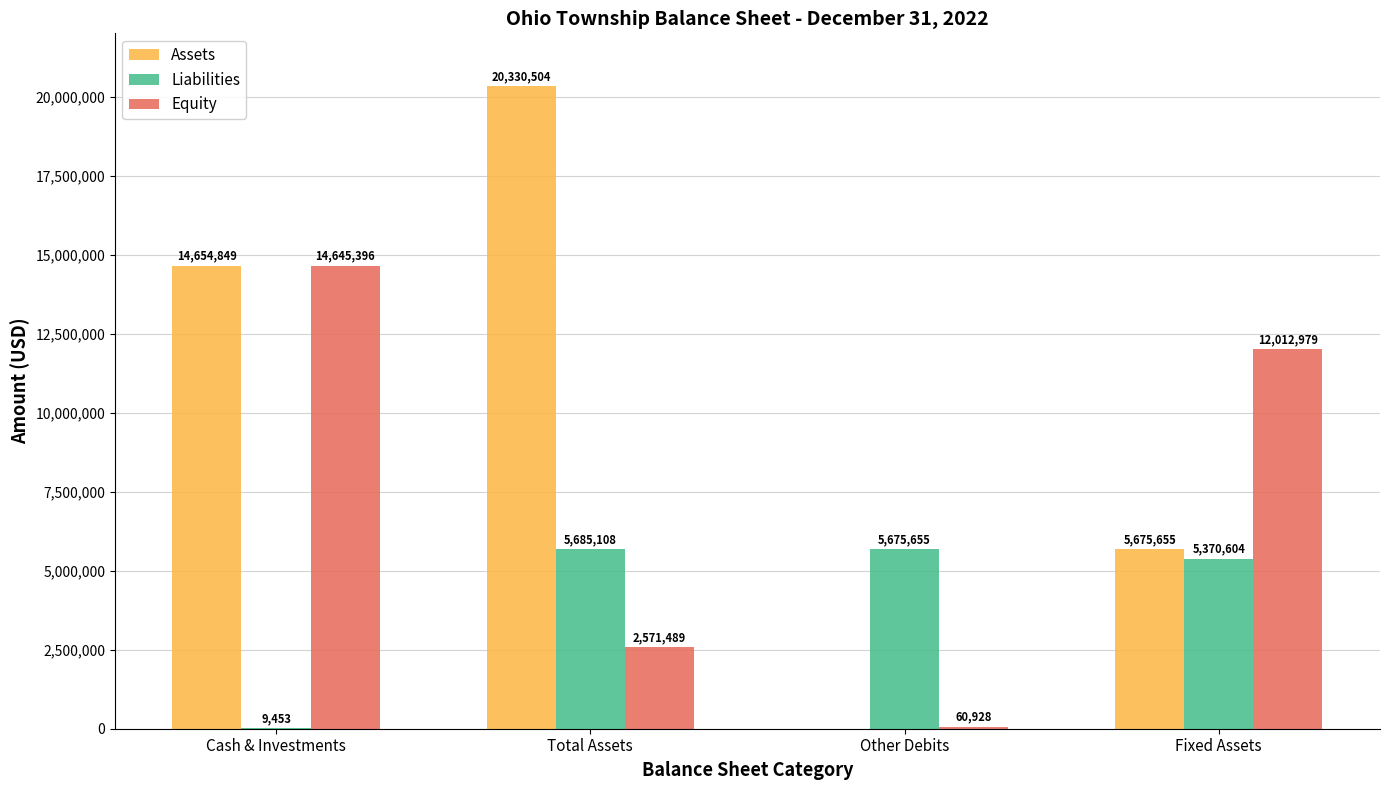

Which category has the highest value in the Liabilities series?

Total Assets